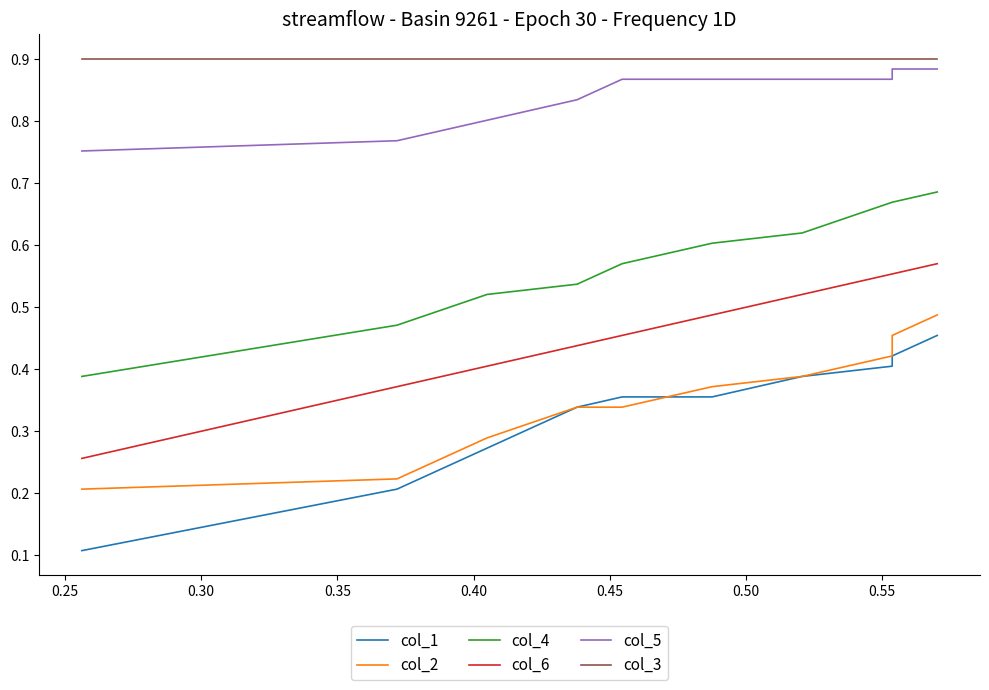

Between 0.40 and 0.35, which is larger?

0.40